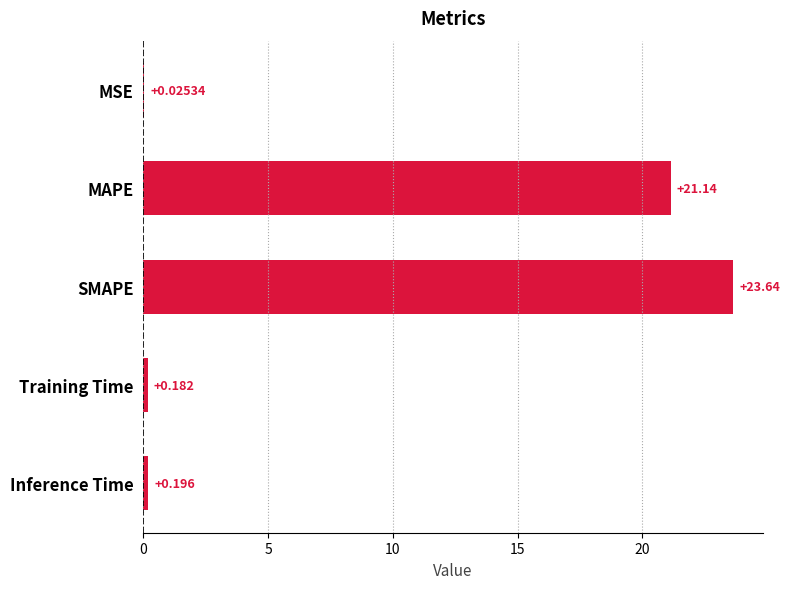

Are the bars grouped side by side (vs. stacked)?

No